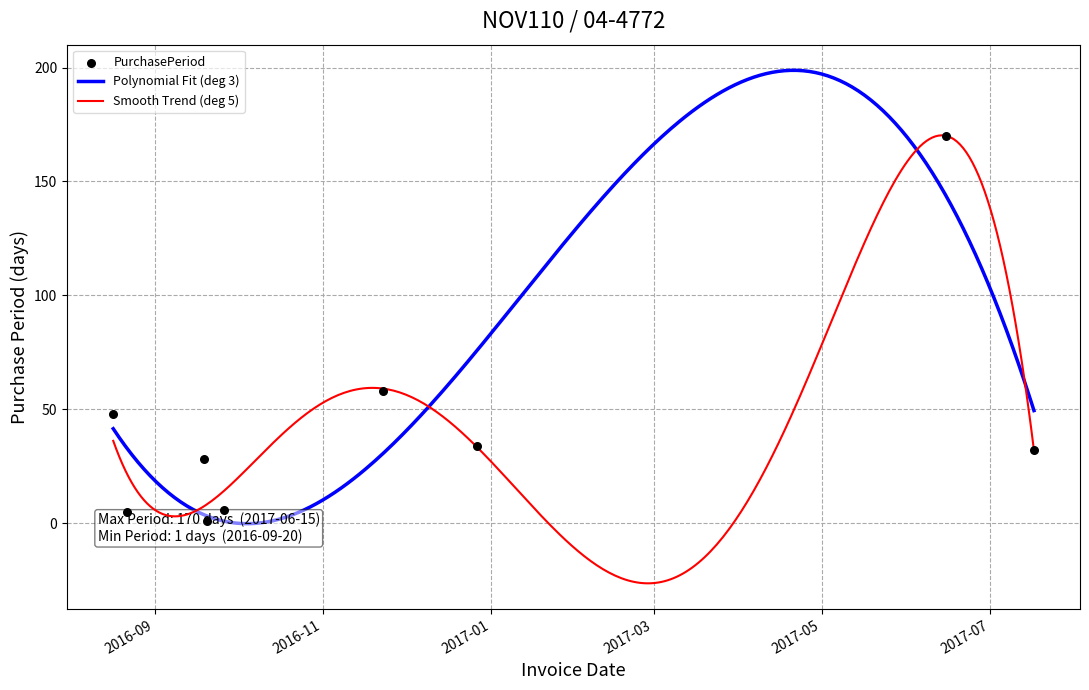

What is the change in value from 2016-08-17 to 2017-06-15?

+122